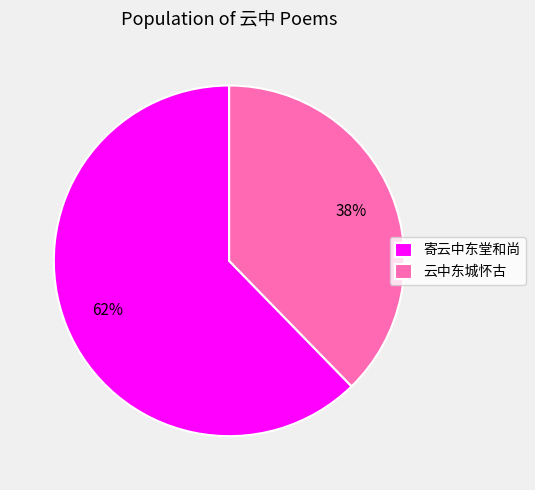

How many slices are in this pie chart?

2